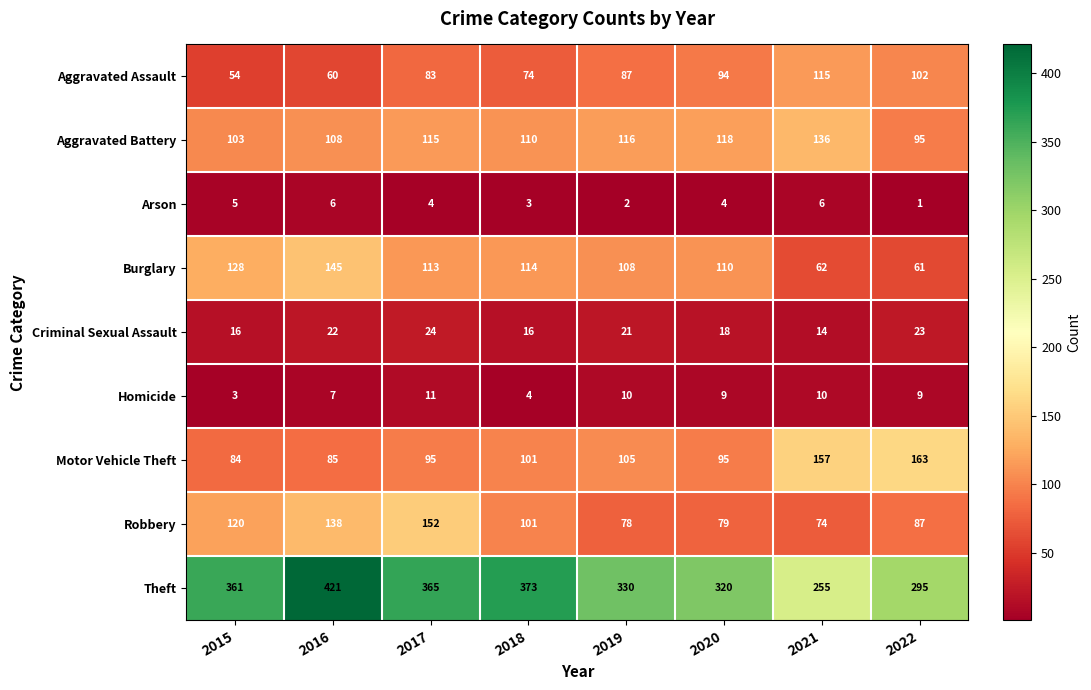

Rank the series by their maximum value, from lowest to highest.

Arson, Homicide, Criminal Sexual Assault, Aggravated Assault, Aggravated Battery, Burglary, Robbery, Motor Vehicle Theft, Theft